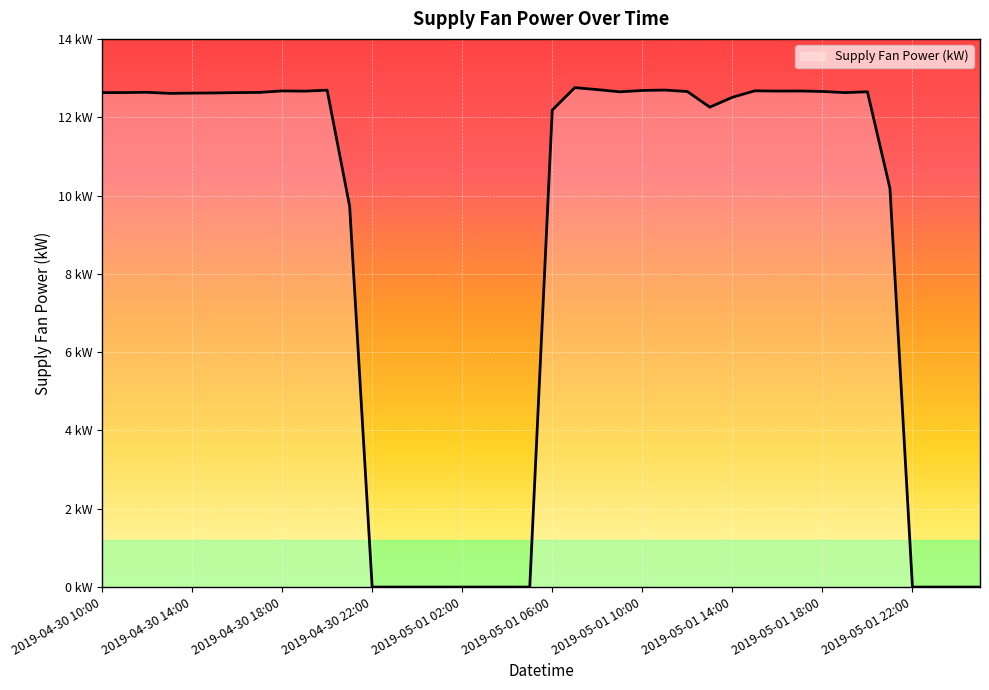

List the labels in order of value, largest first.

2019-05-01 07:00, 2019-05-01 08:00, 2019-05-01 11:00, 2019-04-30 20:00, 2019-05-01 10:00, 2019-05-01 15:00, 2019-04-30 18:00, 2019-05-01 17:00, 2019-05-01 16:00, 2019-04-30 19:00, 2019-05-01 18:00, 2019-05-01 12:00, 2019-05-01 20:00, 2019-05-01 09:00, 2019-04-30 12:00, 2019-04-30 17:00, 2019-04-30 11:00, 2019-04-30 10:00, 2019-04-30 16:00, 2019-05-01 19:00, 2019-04-30 15:00, 2019-04-30 14:00, 2019-04-30 13:00, 2019-05-01 14:00, 2019-05-01 13:00, 2019-05-01 06:00, 2019-05-01 21:00, 2019-04-30 21:00, 2019-04-30 22:00, 2019-04-30 23:00, 2019-05-01 00:00, 2019-05-01 01:00, 2019-05-01 02:00, 2019-05-01 03:00, 2019-05-01 04:00, 2019-05-01 05:00, 2019-05-01 22:00, 2019-05-01 23:00, 2019-05-02 00:00, 2019-05-02 01:00